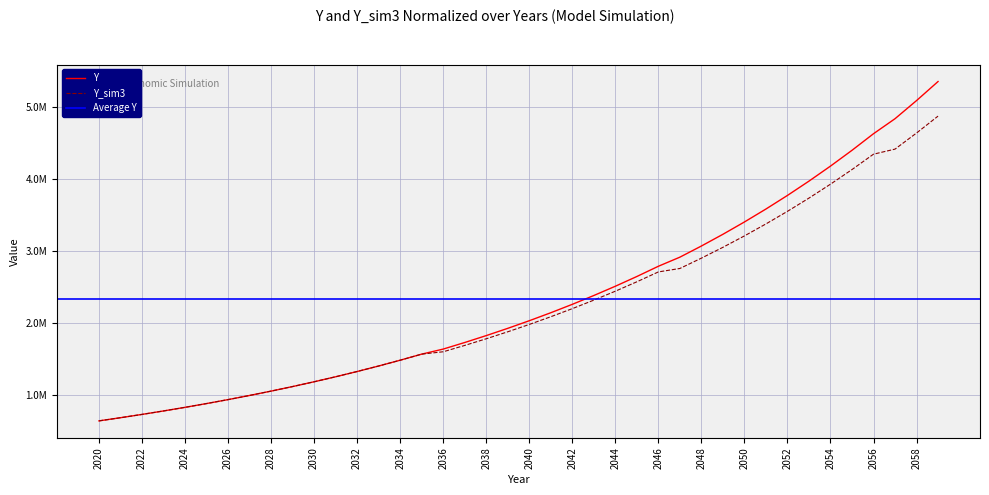

At 2033, list the series in order from largest to smallest.

Y, Y_sim3